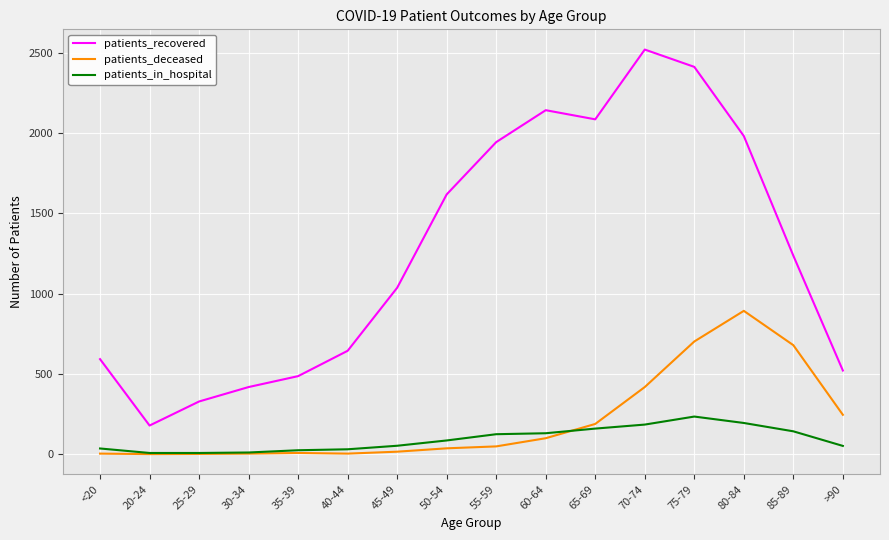

Which category has the highest value in the patients_deceased series?

80-84